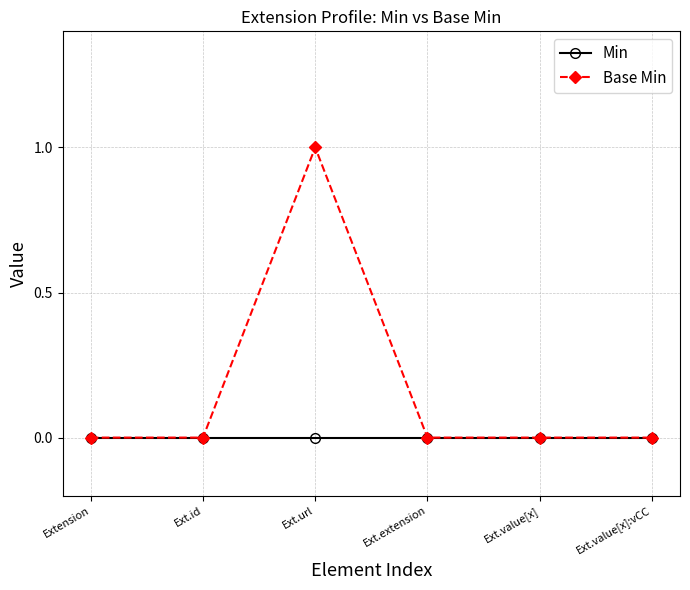

Which series has the widest spread of values?

Base Min